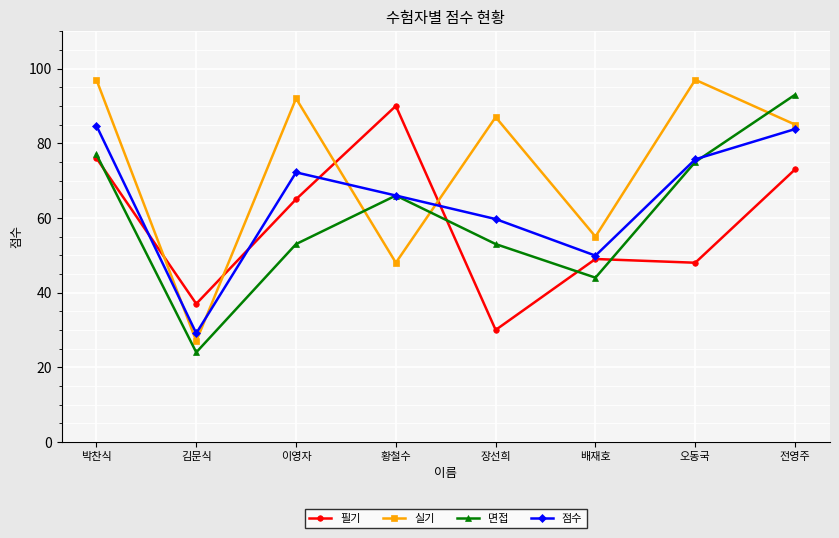

Reading left to right, extract all data points from this chart.

필기: 76.0	37.0	65.0	90.0	30.0	49.0	48.0	73.0
실기: 97.0	27.0	92.0	48.0	87.0	55.0	97.0	85.0
면접: 77.0	24.0	53.0	66.0	53.0	44.0	75.0	93.0
점수: 84.7	29.1	72.2	66.0	59.7	49.9	75.7	83.8